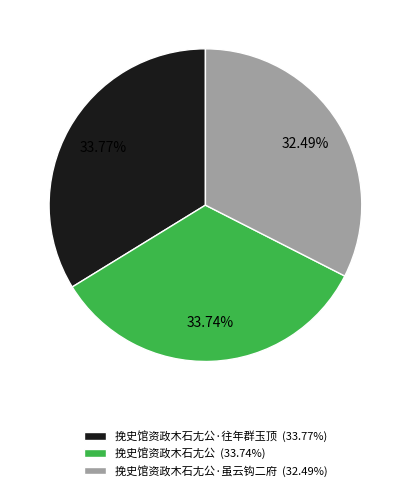

How many slices are in this pie chart?

3